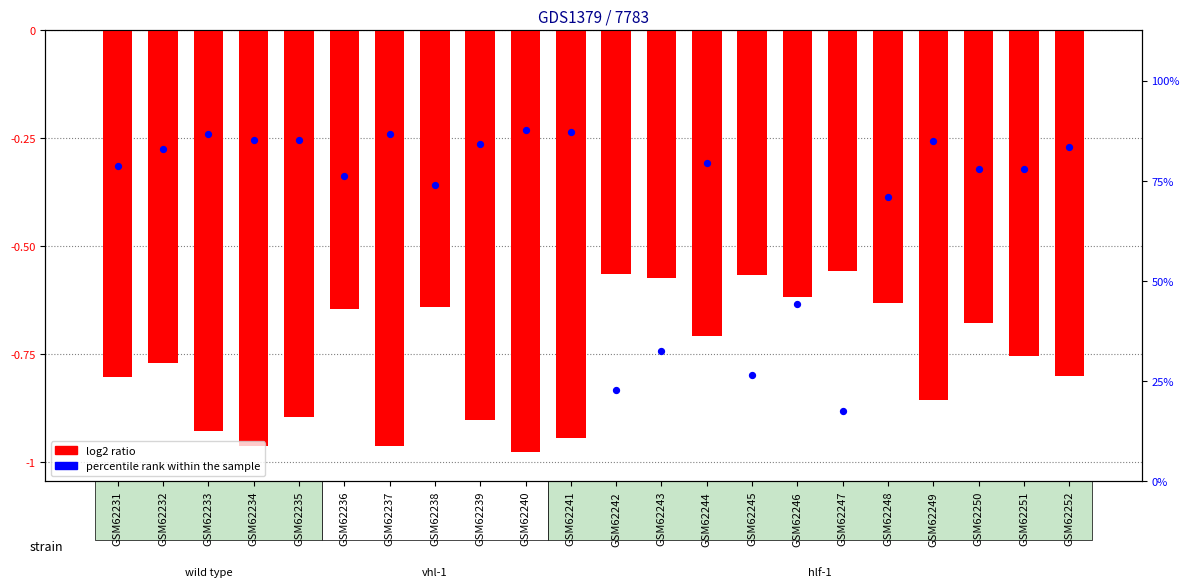

At how many categories does at least one series exceed -4?

22